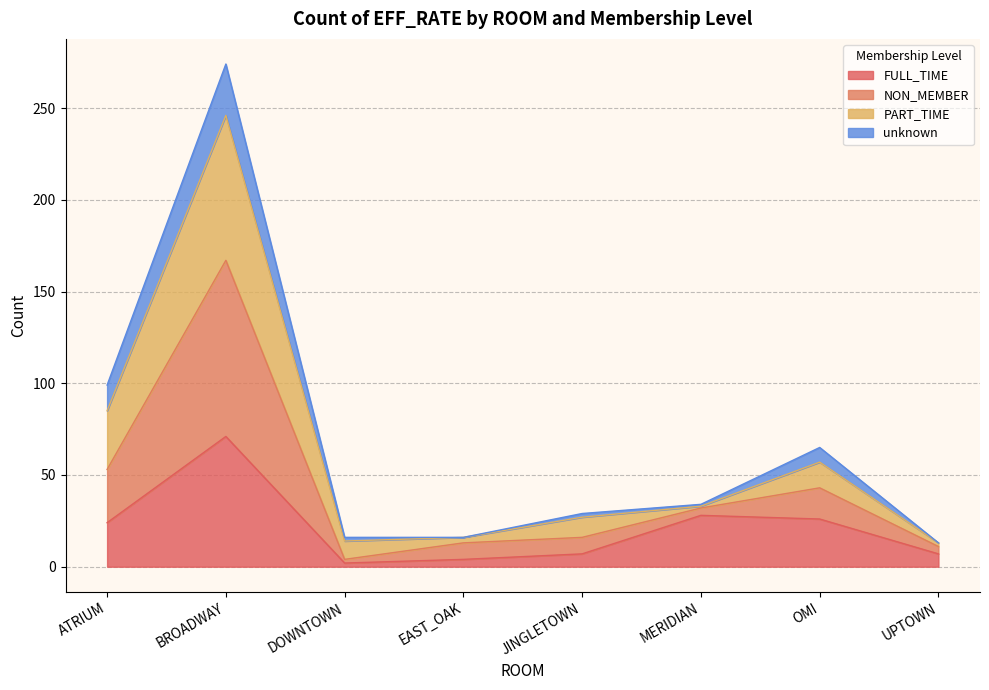

True or false: FULL_TIME has a value of 24 at ATRIUM.

True